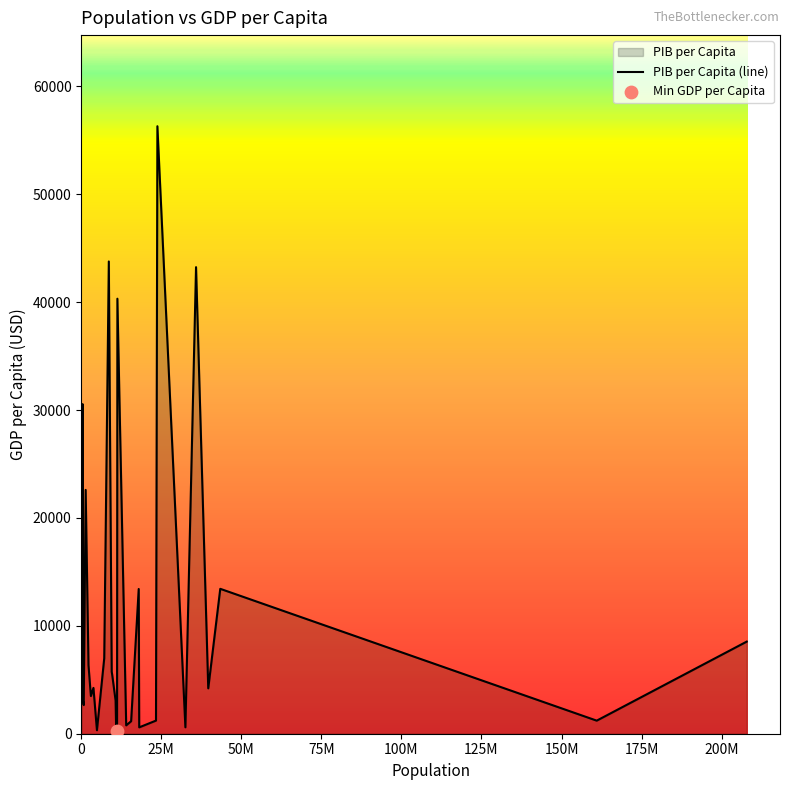

What is the maximum value shown in the chart?

56311.0